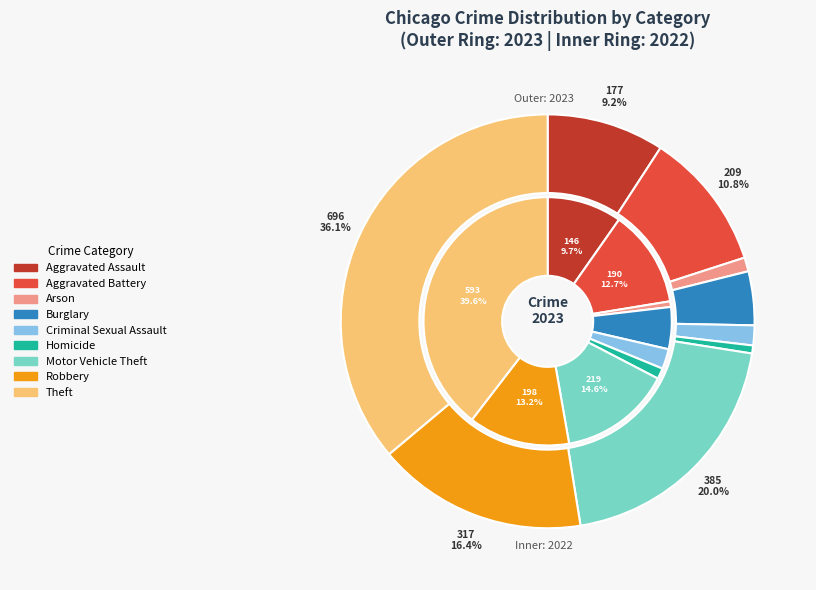

The 2 slice represents 13% of the pie. True or false?

False